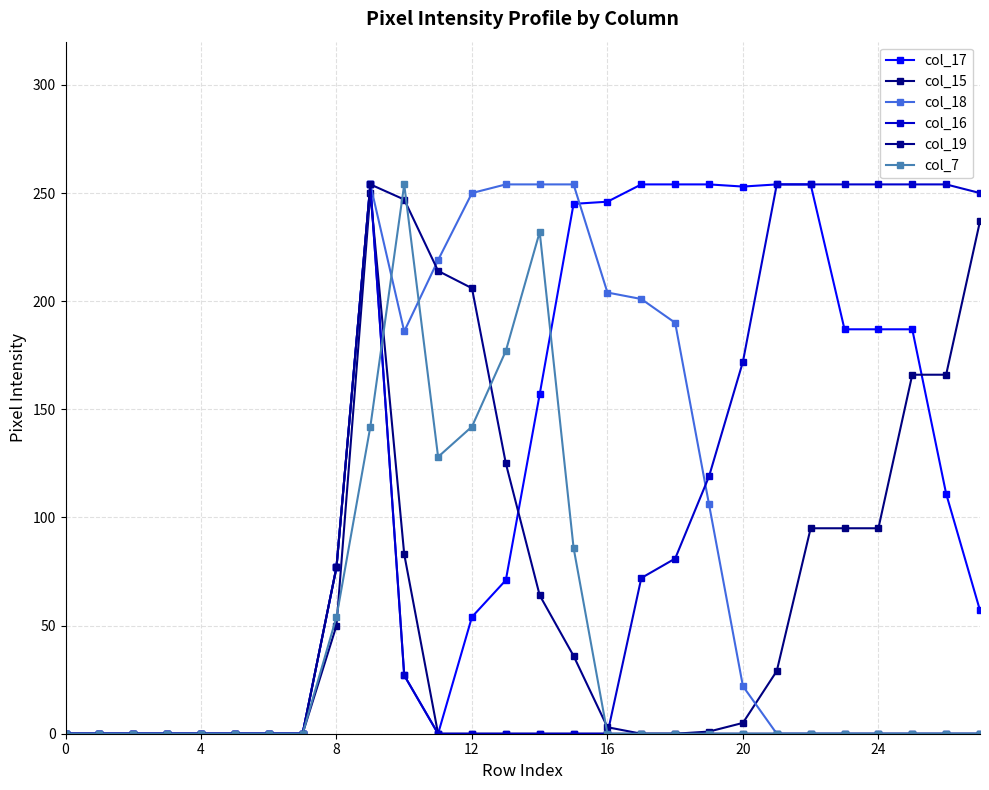

Which series has the largest total across all categories?

col_17